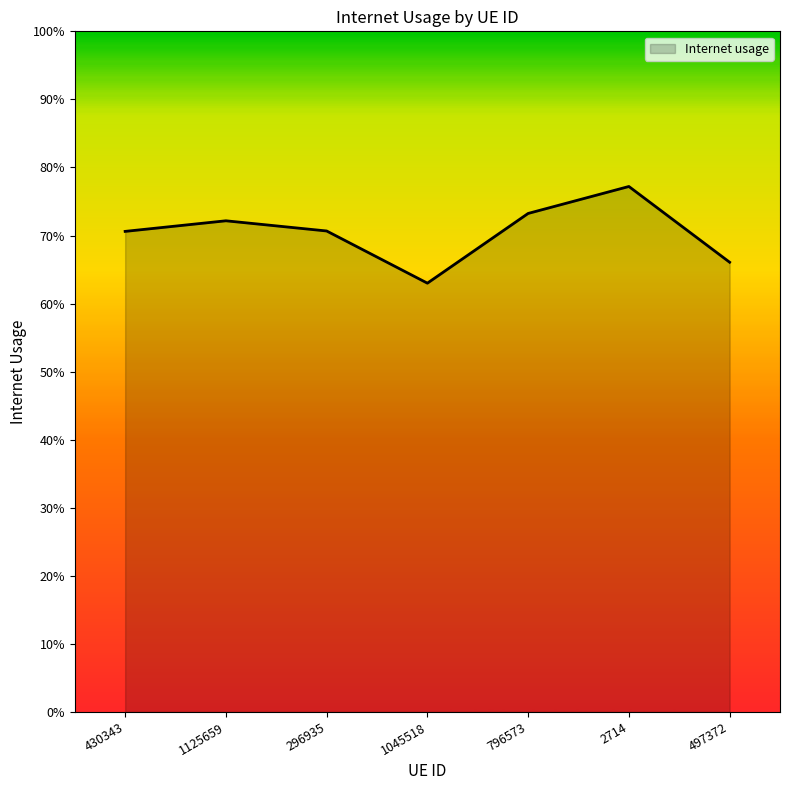

The chart shows a value of 0.6 at 1045518. True or false?

True